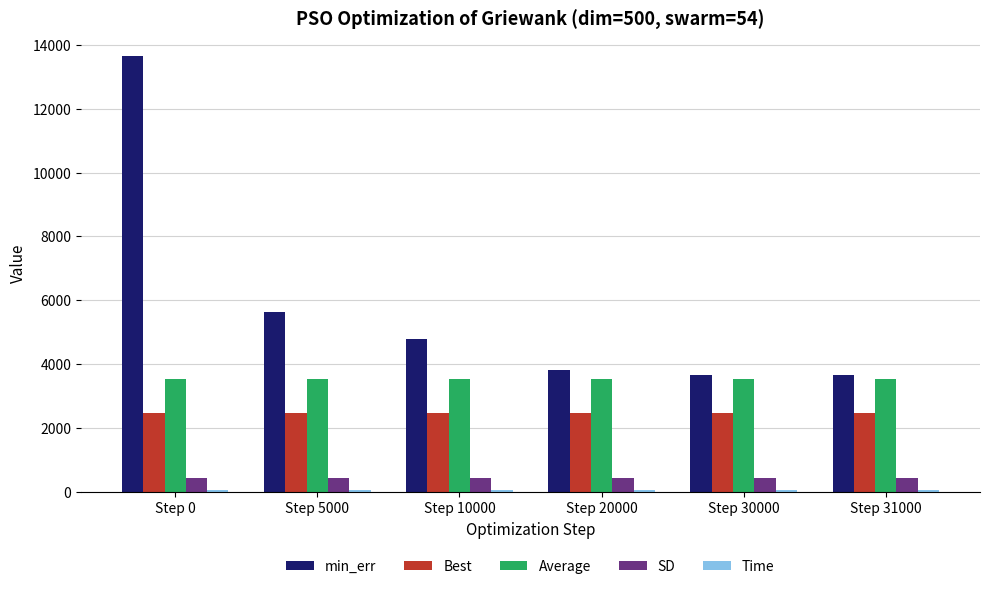

What is the highest value of the Average series?

3528.7